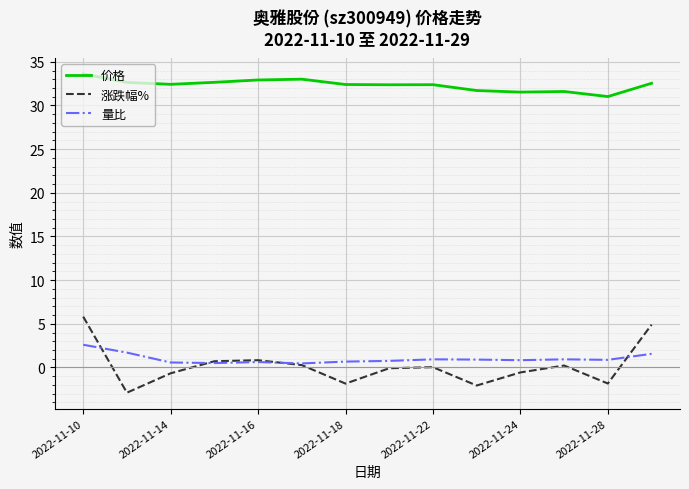

True or false: 涨跌幅% and 价格 intersect in this chart.

False